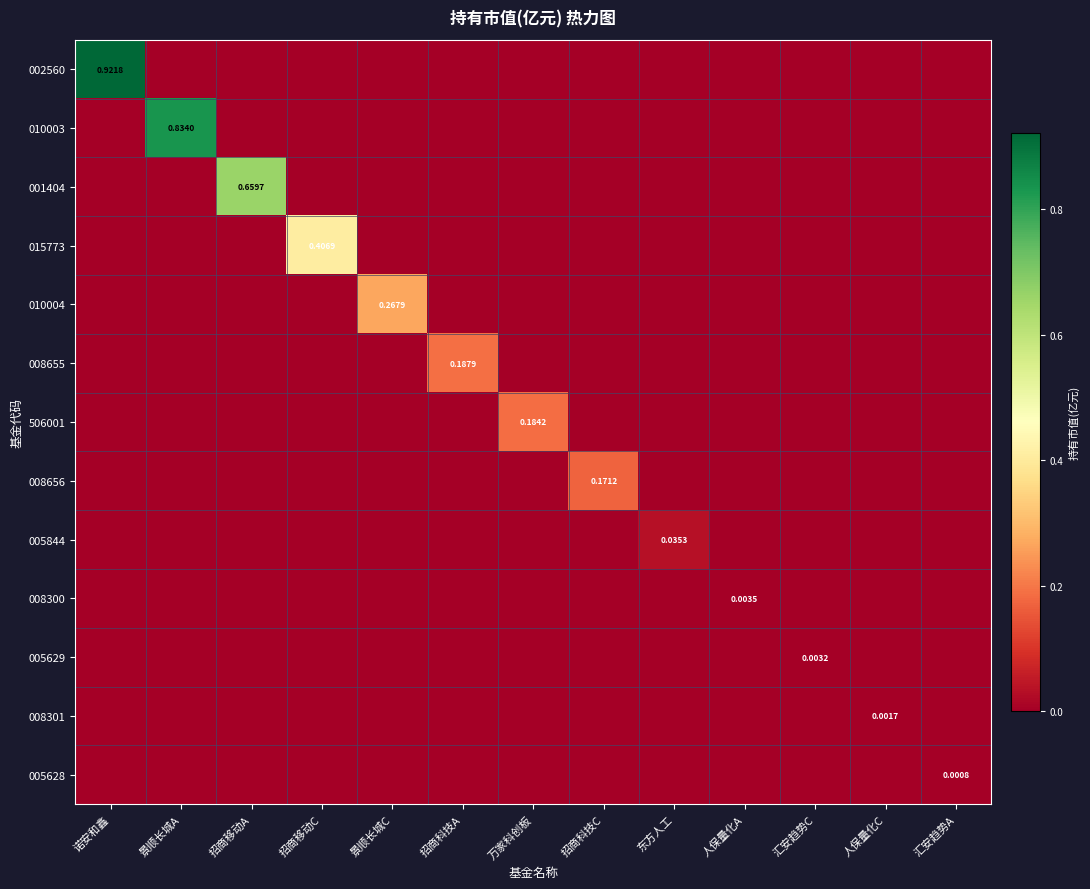

Is it true that 001404 equals 0.3 at 人保量化C?

False